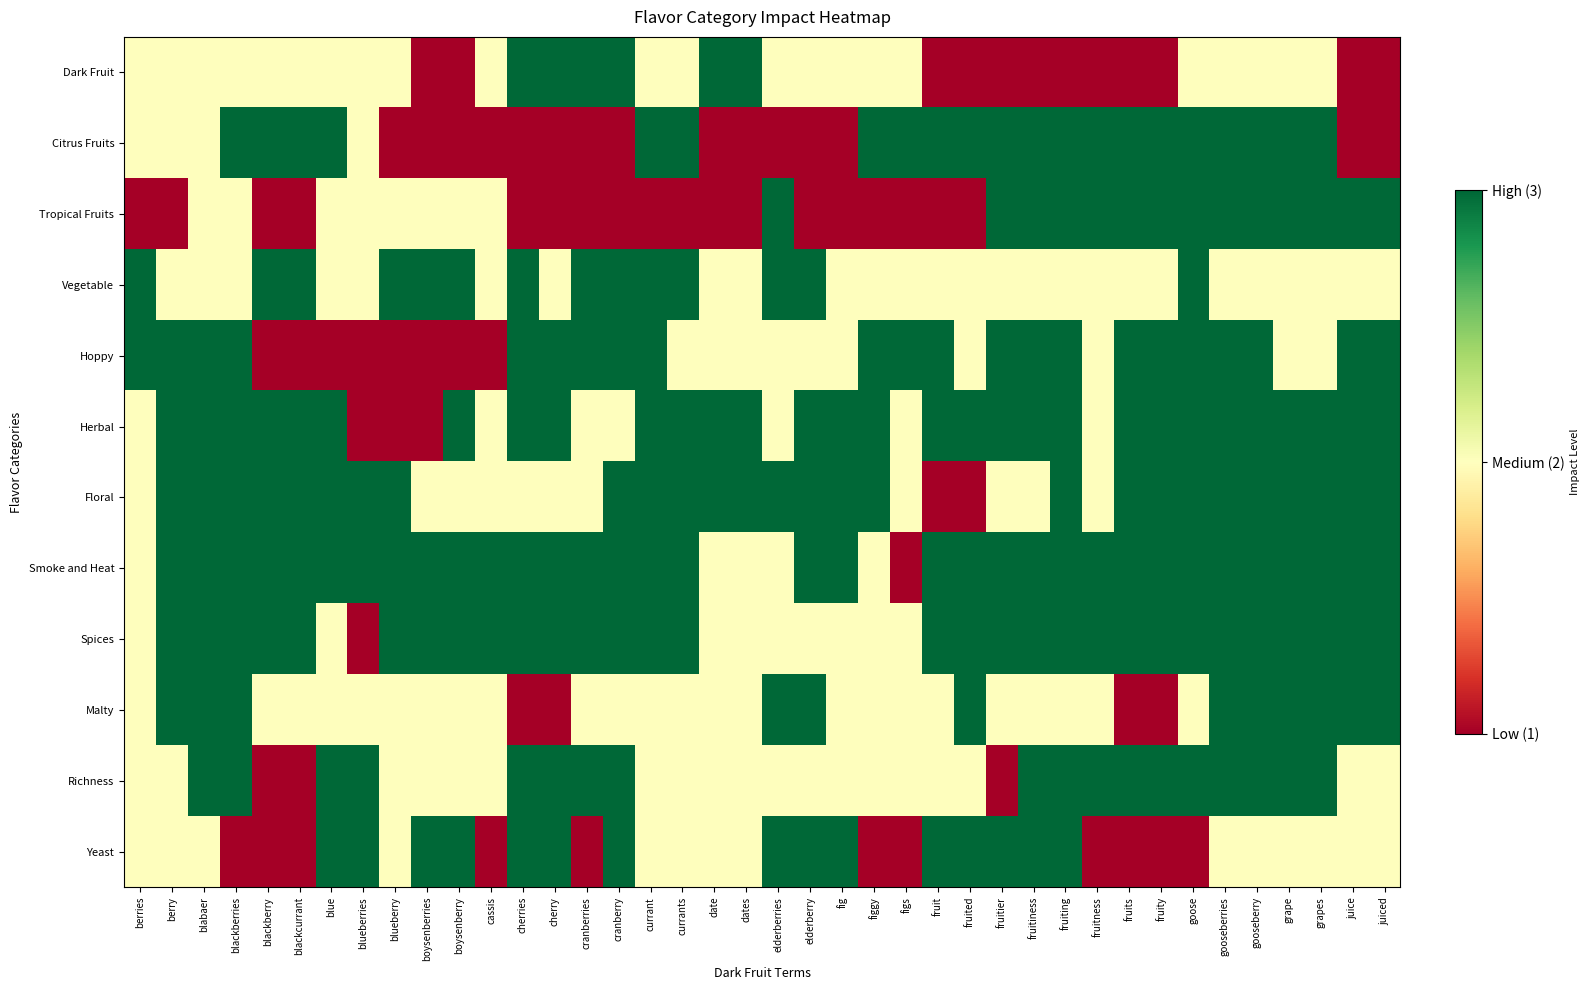

What is the maximum value shown in the chart?

3